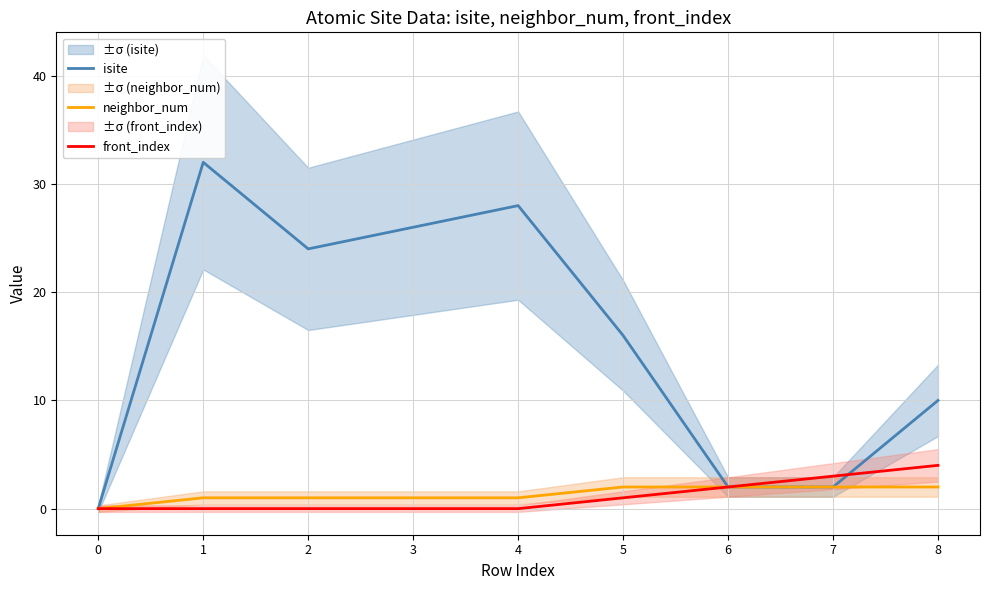

At 4, list the series in order from smallest to largest.

front_index, neighbor_num, isite